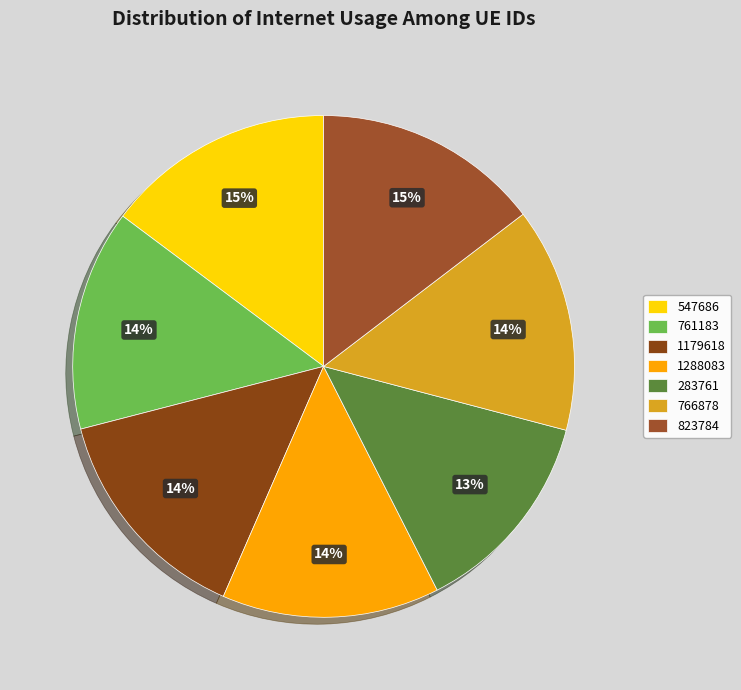

To the nearest percent, what percentage of the pie is 766878?

14%